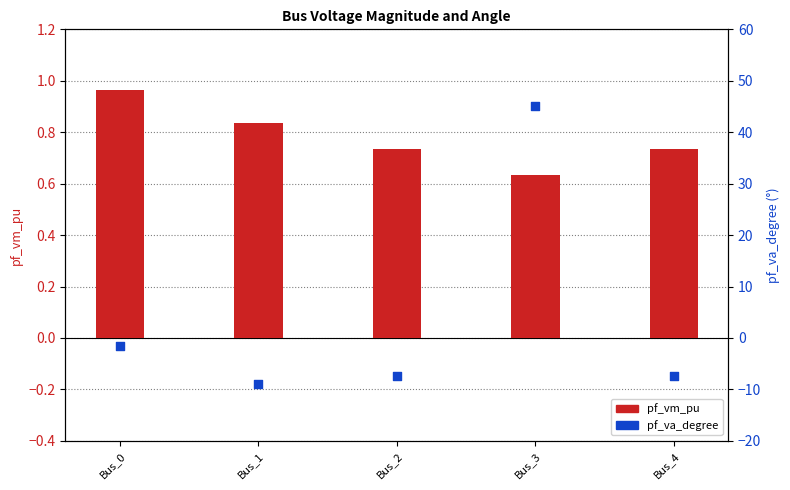

What are all the series names shown in the legend?

pf_vm_pu, pf_va_degree